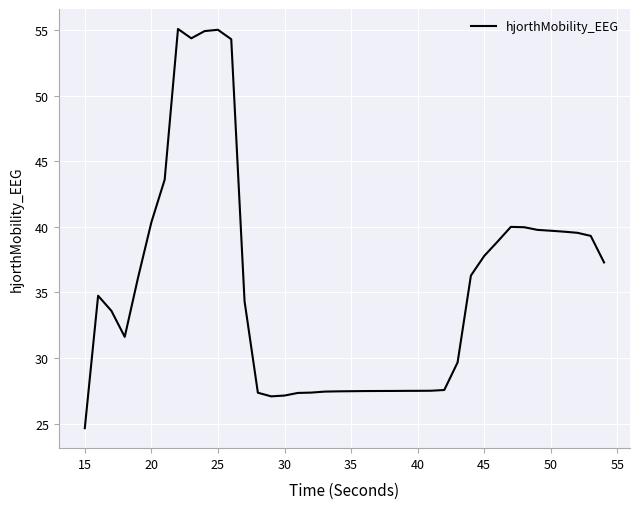

What is the greatest value displayed?

55.1